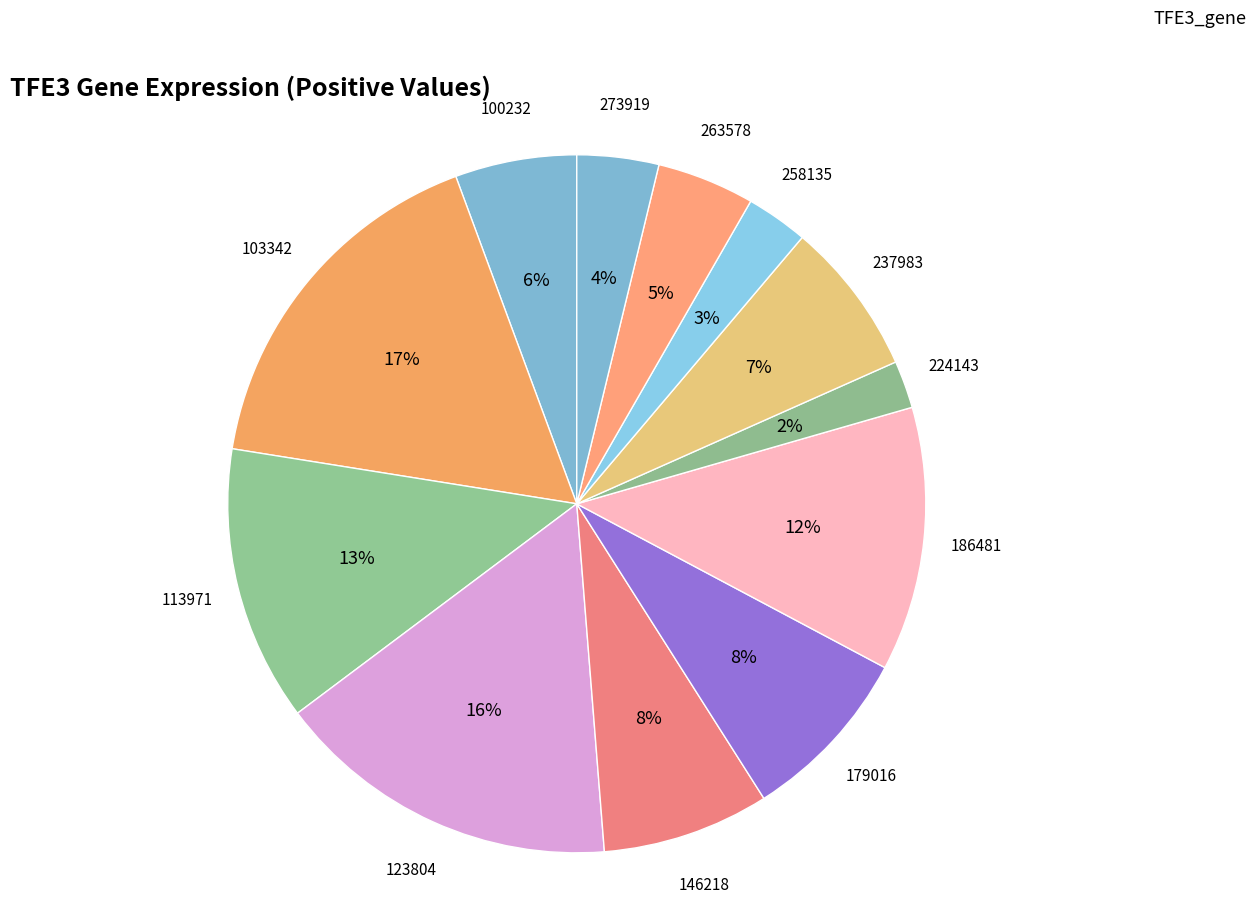

How many slices are in this pie chart?

12